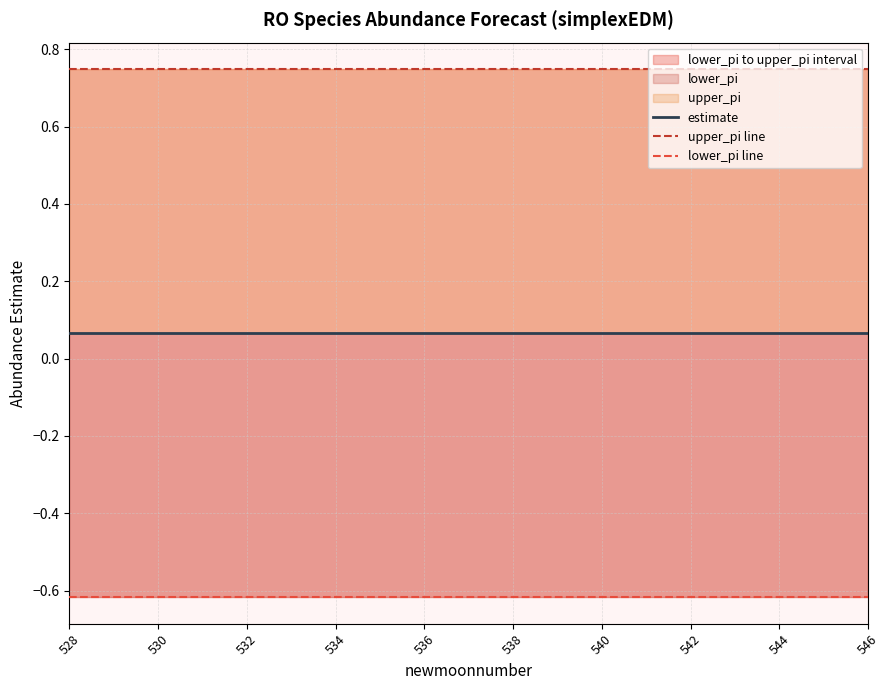

What is the approximate value of upper_pi line at 542?

0.7